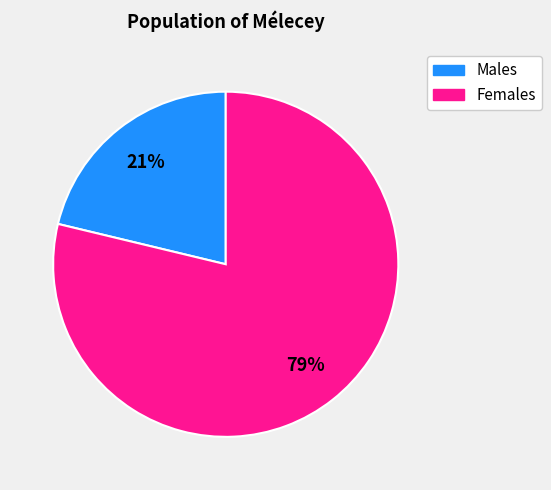

Does any single category account for the majority?

Yes